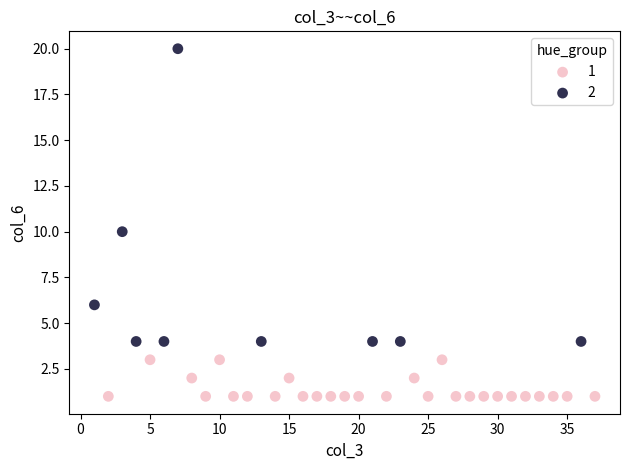

Which series has the largest Y range (max minus min)?

2